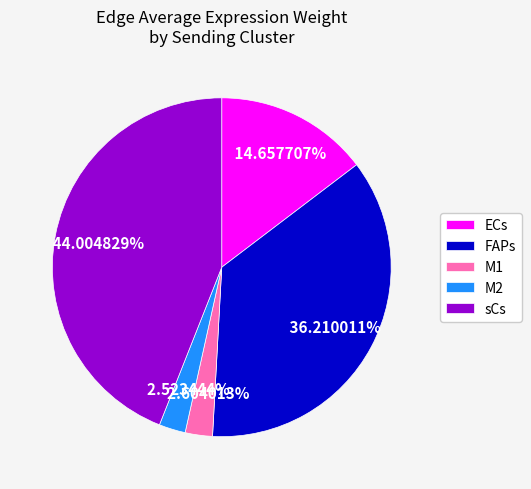

How many slices are in this pie chart?

5